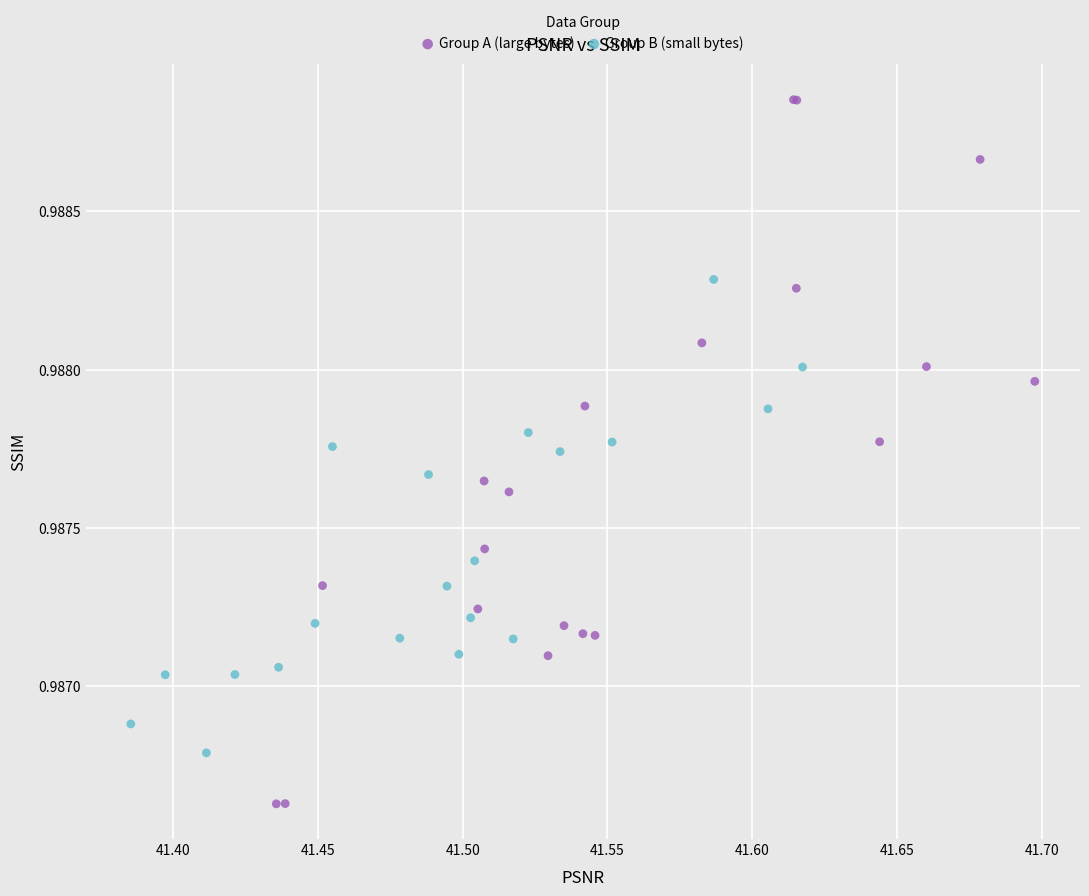

Which series reaches the maximum Y coordinate?

Group A (large bytes)